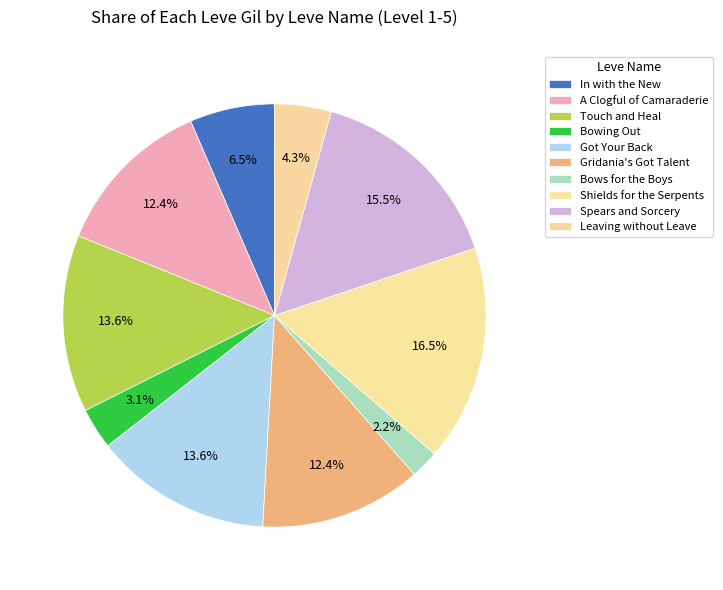

Rank the categories by value from lowest to highest.

Bows for the Boys, Bowing Out, Leaving without Leave, In with the New, A Clogful of Camaraderie, Gridania's Got Talent, Touch and Heal, Got Your Back, Spears and Sorcery, Shields for the Serpents